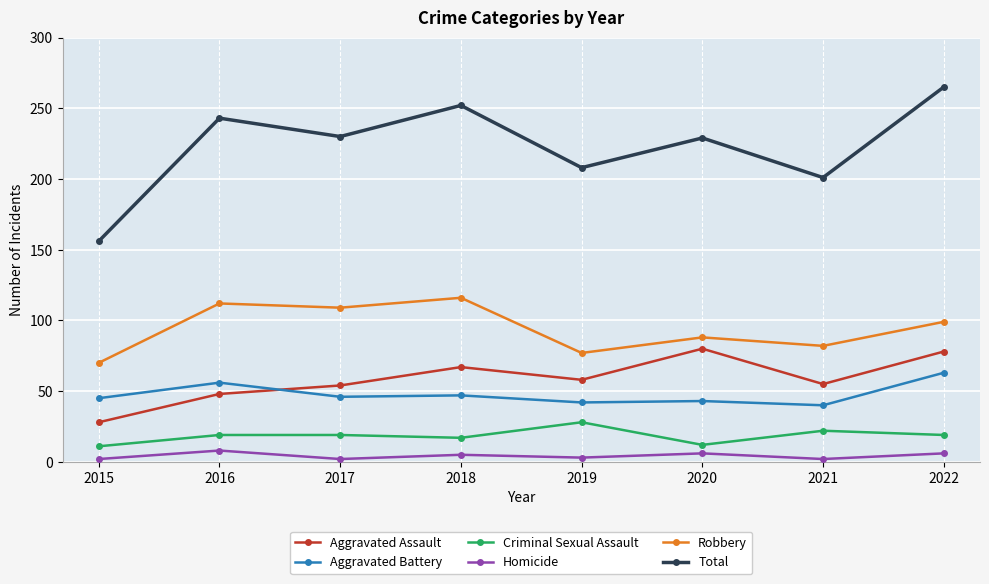

True or false: Total has more than 1 points higher than both neighbors.

True